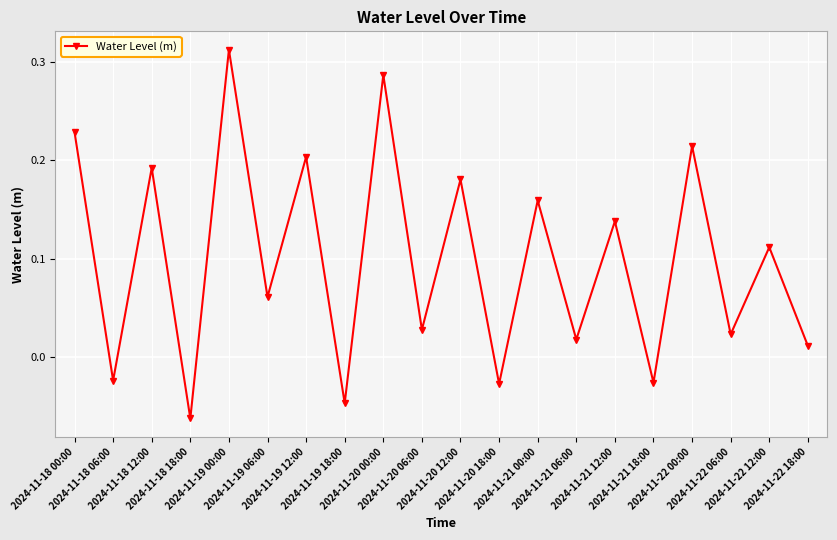

What is the difference between the maximum and minimum values?

0.4